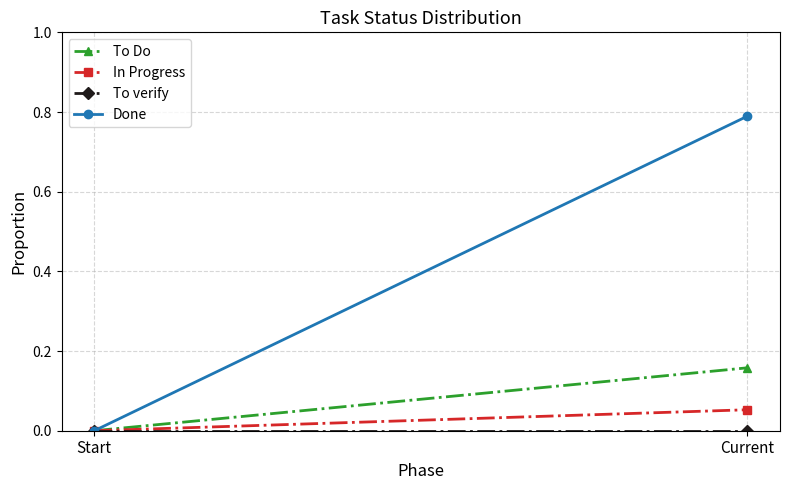

What are all the series names shown in the legend?

To Do, In Progress, To verify, Done